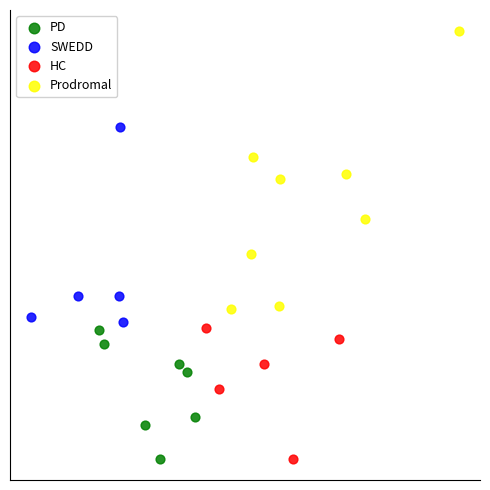

What are all the series names shown in the legend?

PD, SWEDD, HC, Prodromal